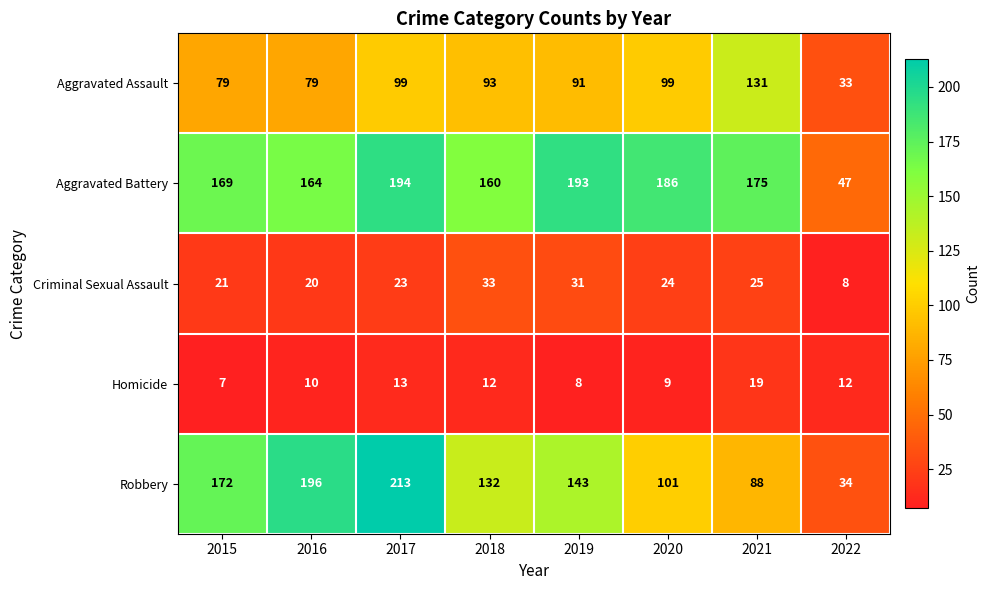

Which label corresponds to the largest value in the chart?

2017